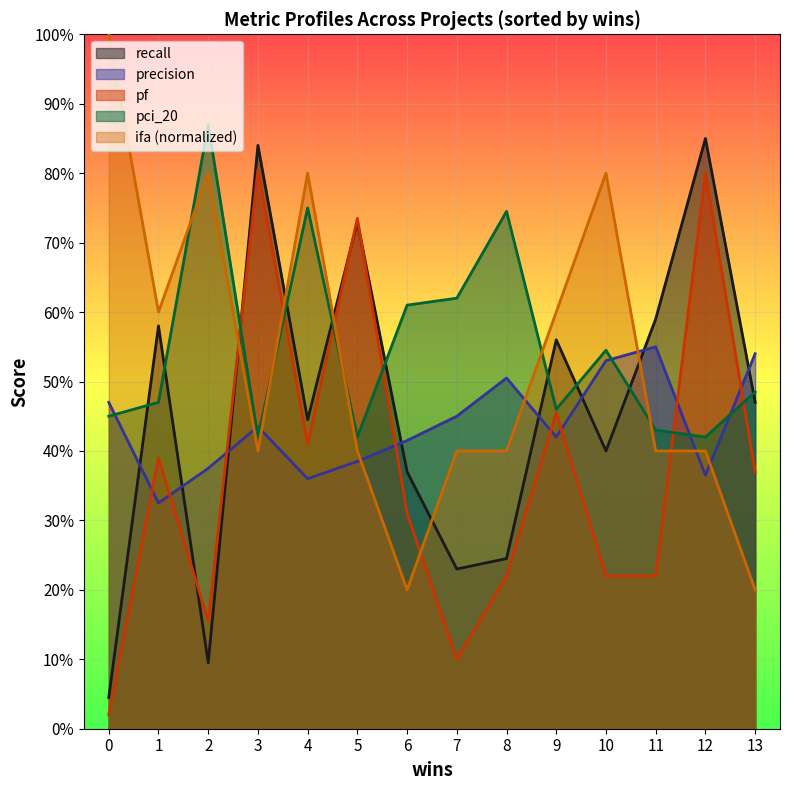

Which series has the largest total across all categories?

pci_20